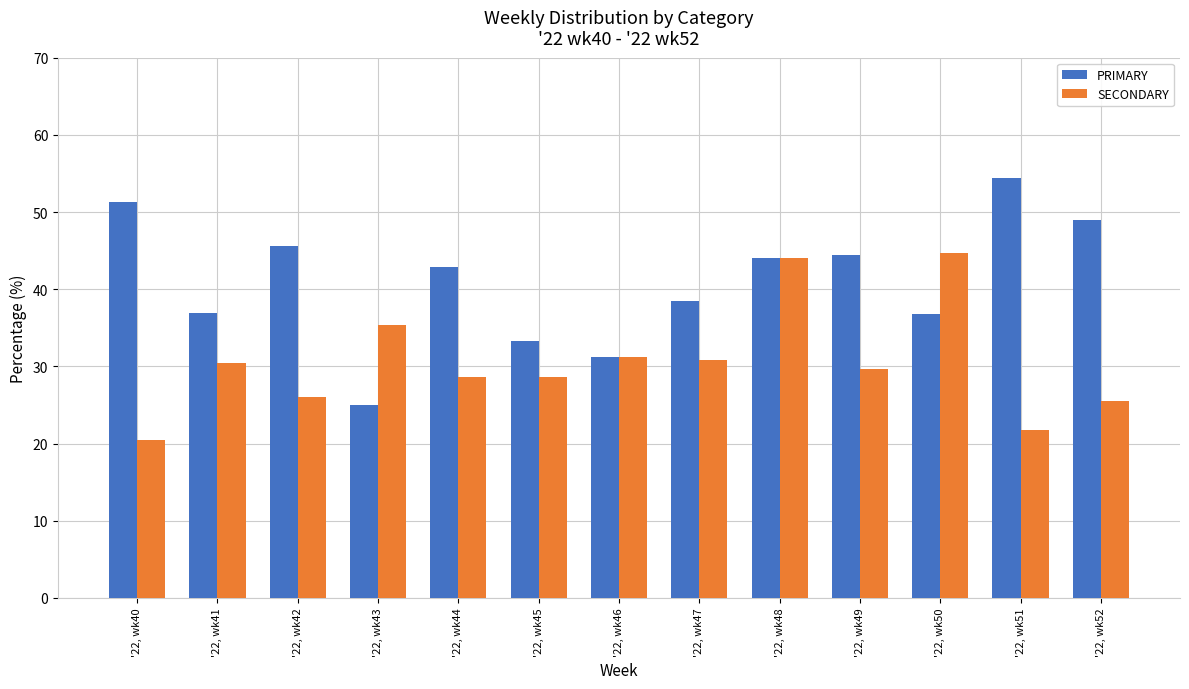

The PRIMARY series shows 44.0 at '22, wk48. True or false?

True